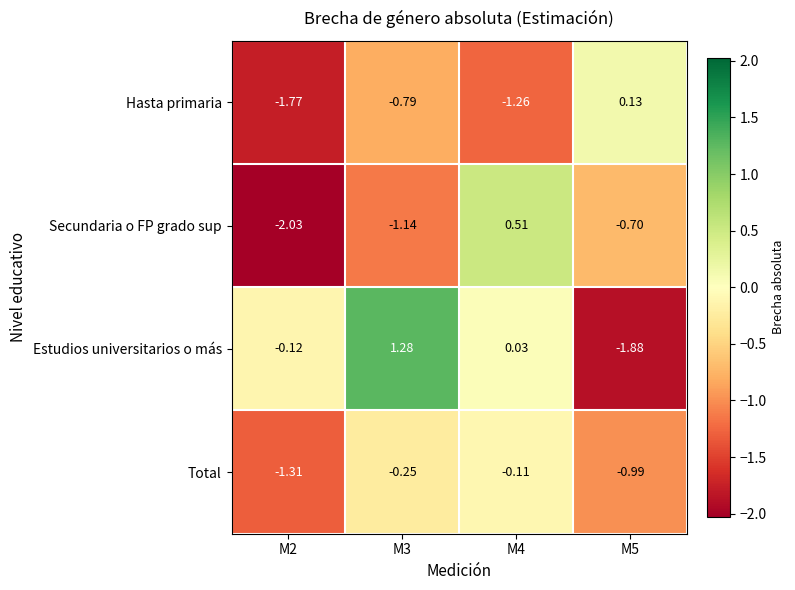

Is the value of Total at M3 greater than the value of Secundaria o FP grado sup at M2?

Yes